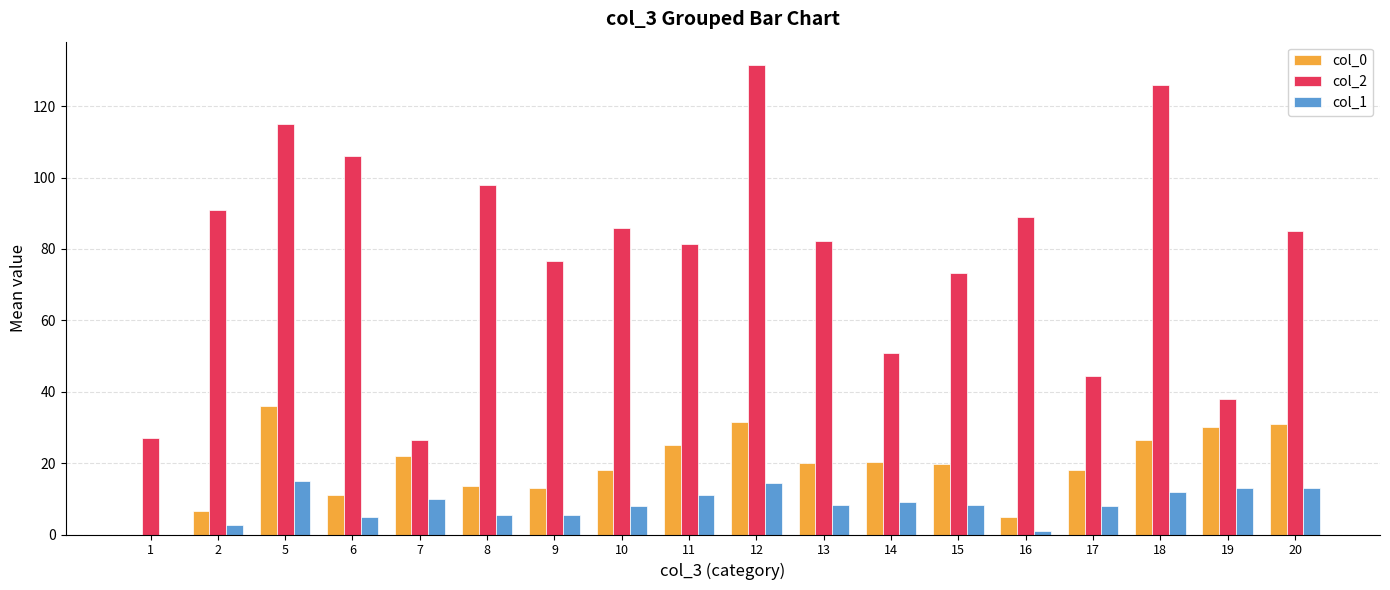

Is the value of col_0 at 5 greater than the value of col_1 at 16?

Yes